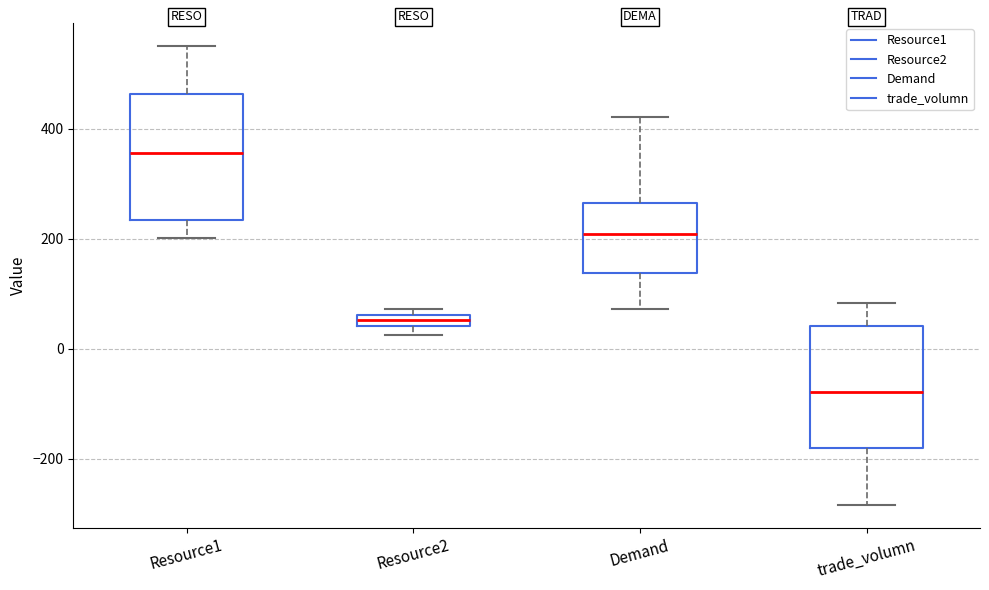

Where is the lower edge of the box for Demand on the y-axis? The values are not printed on the chart, so give them approximately, as read against the axis.

140